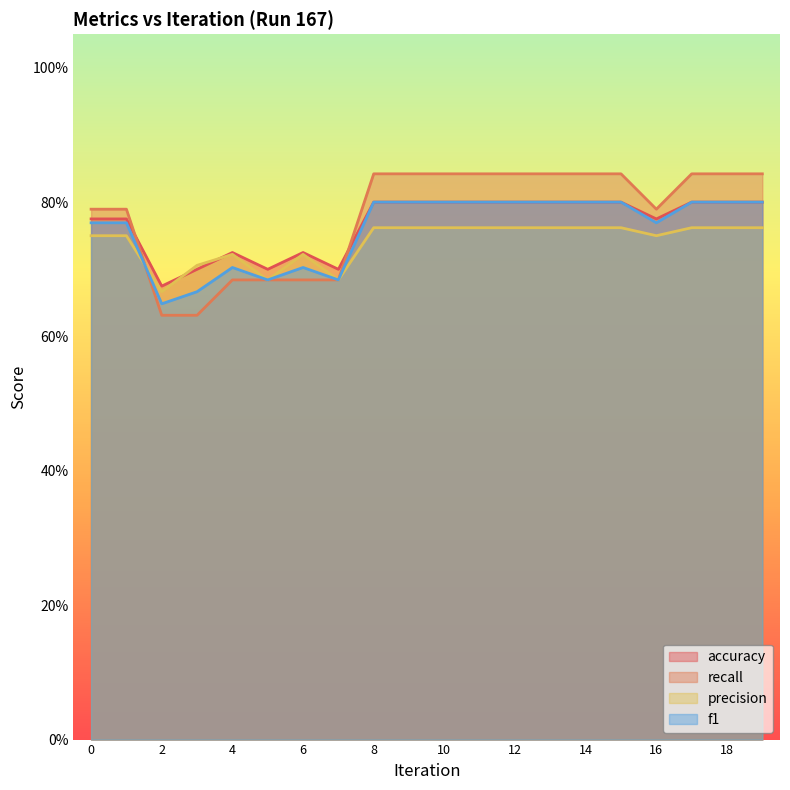

Which series has the largest range (max minus min)?

recall